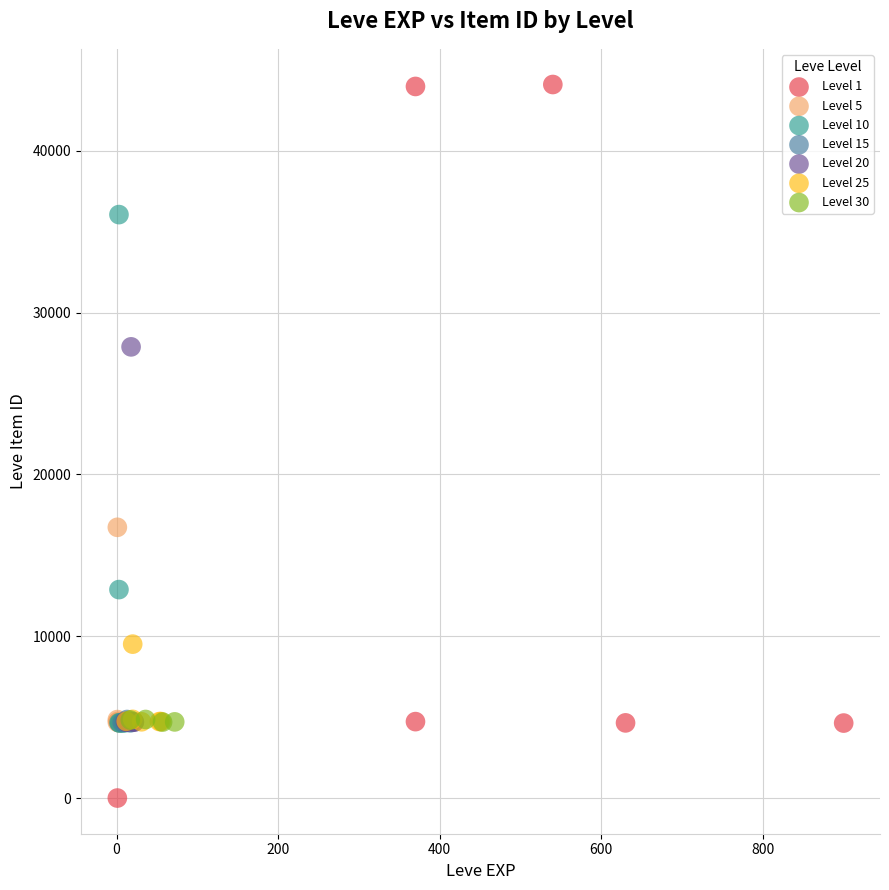

Which series contains the highest Y value?

Level 1